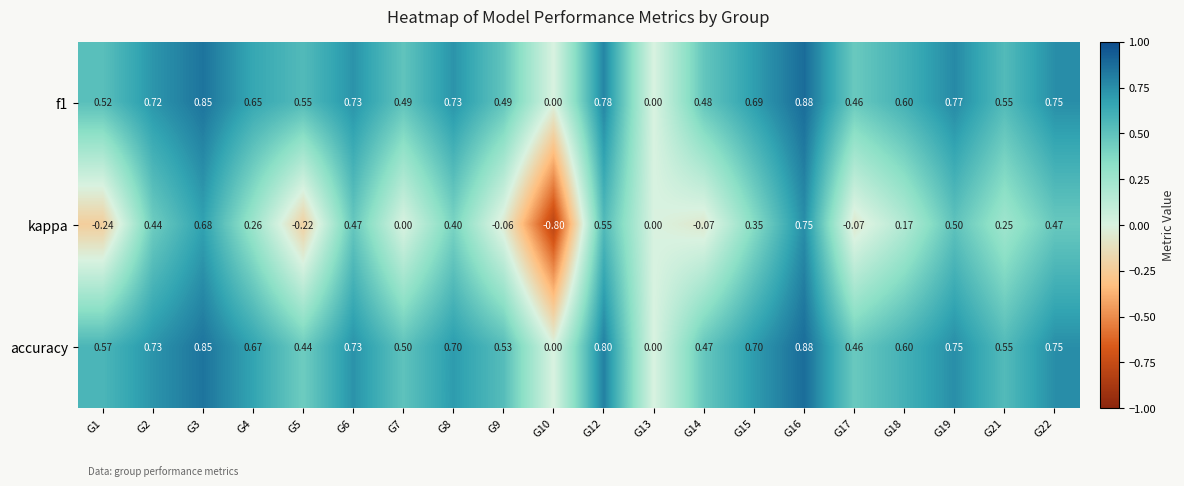

How many data points does each series have?

20